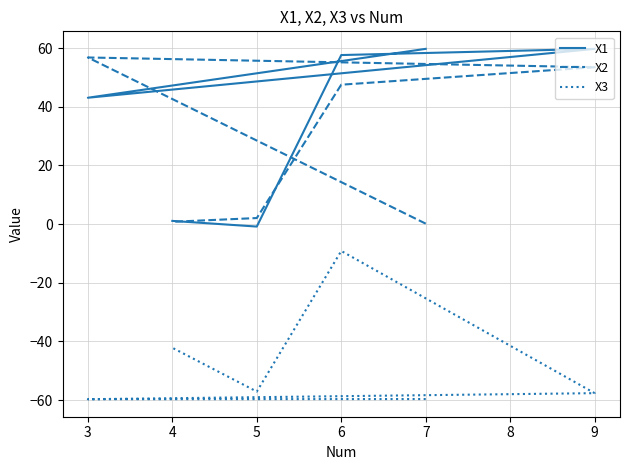

Does the chart have visible grid lines?

Yes